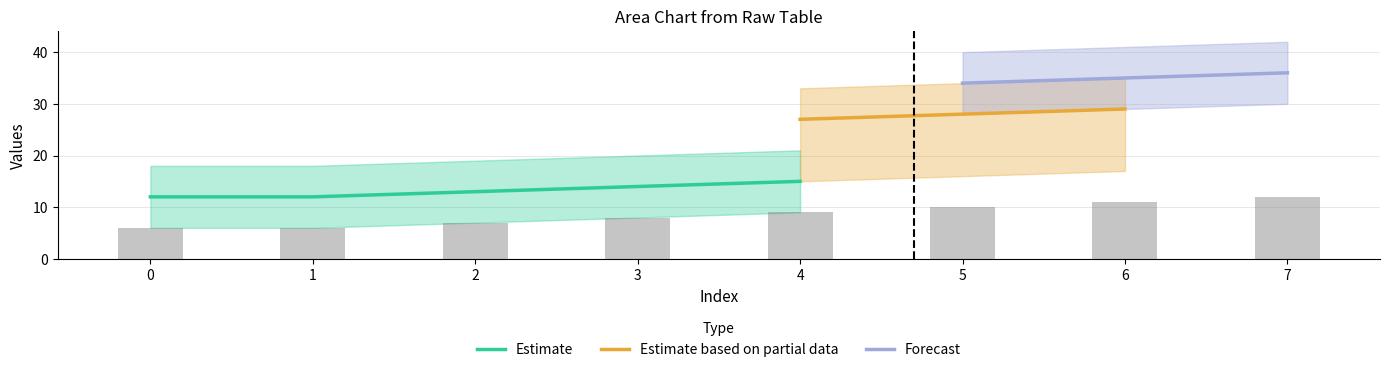

What is the spread (max minus min) of values at 6?

30